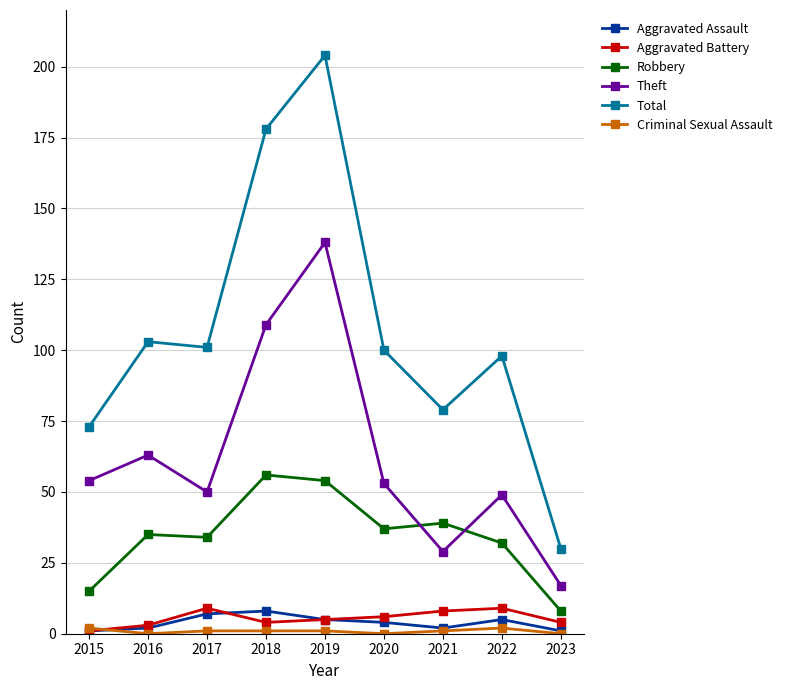

Does the chart have visible grid lines?

Yes